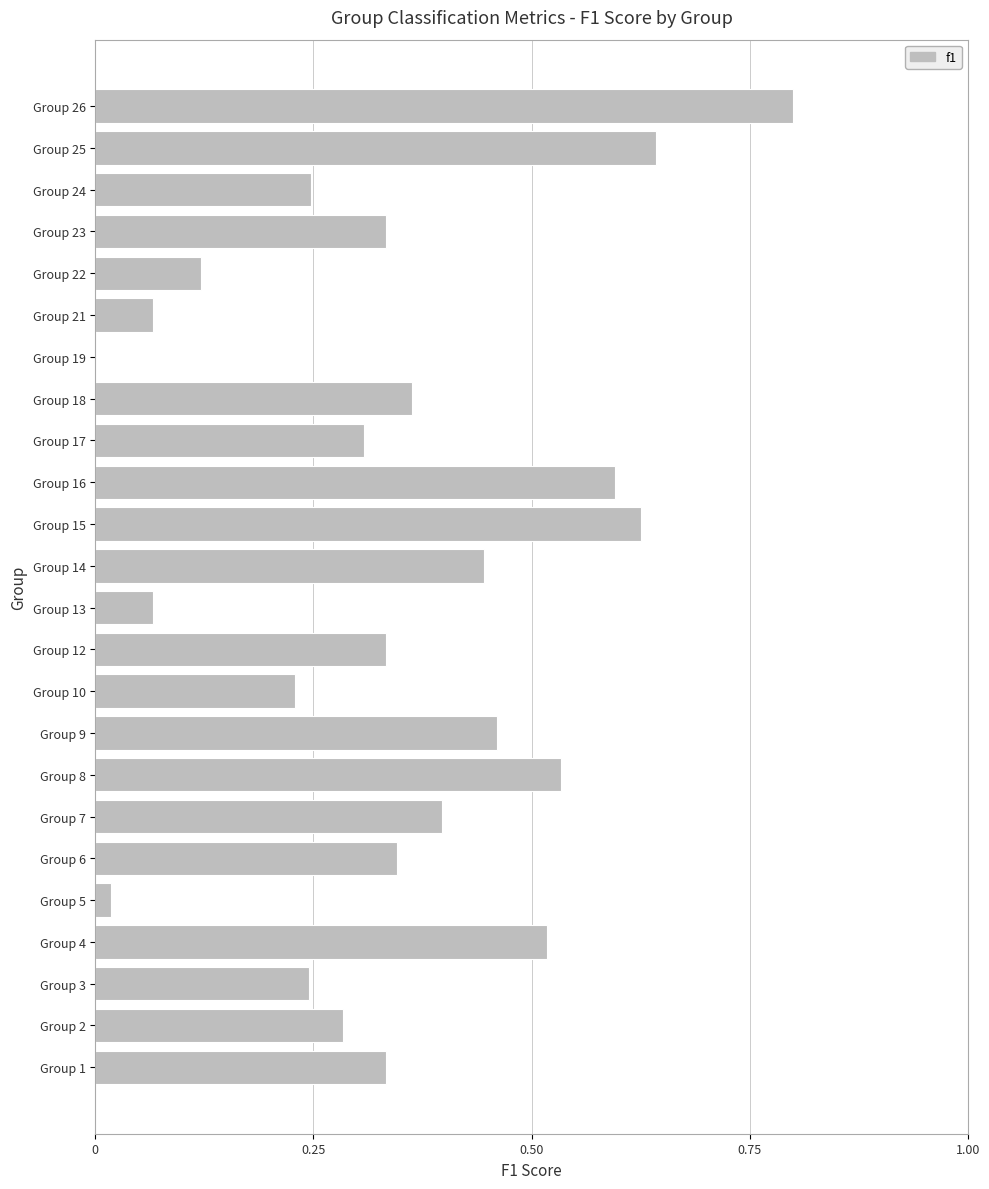

True or false: the data shows 0.6 at Group 16.

True